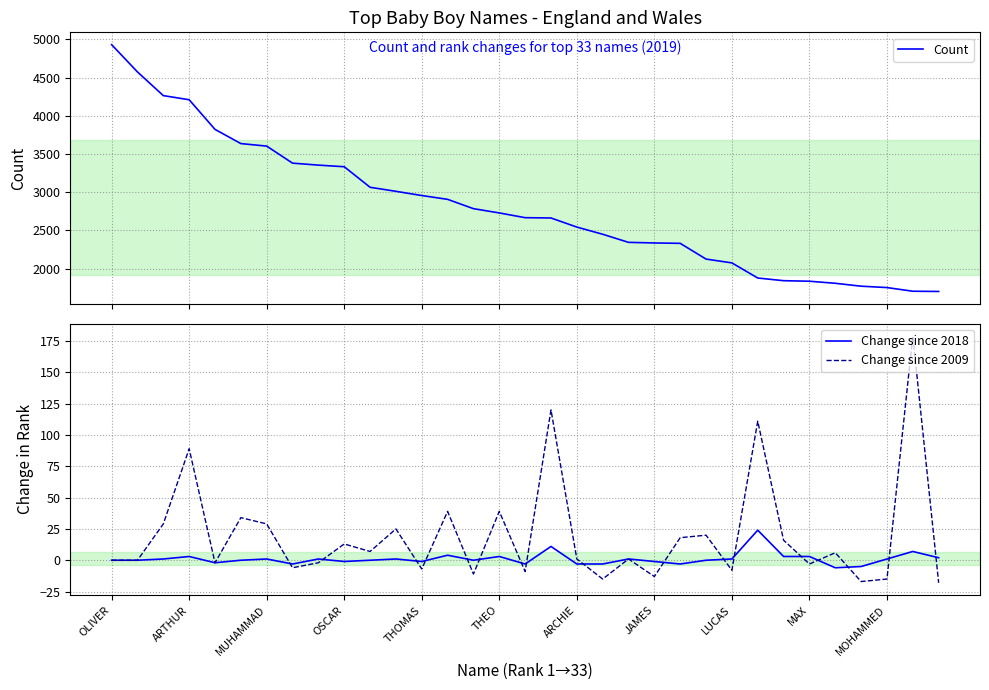

What are all the series names shown in the legend?

Count, Change since 2018, Change since 2009